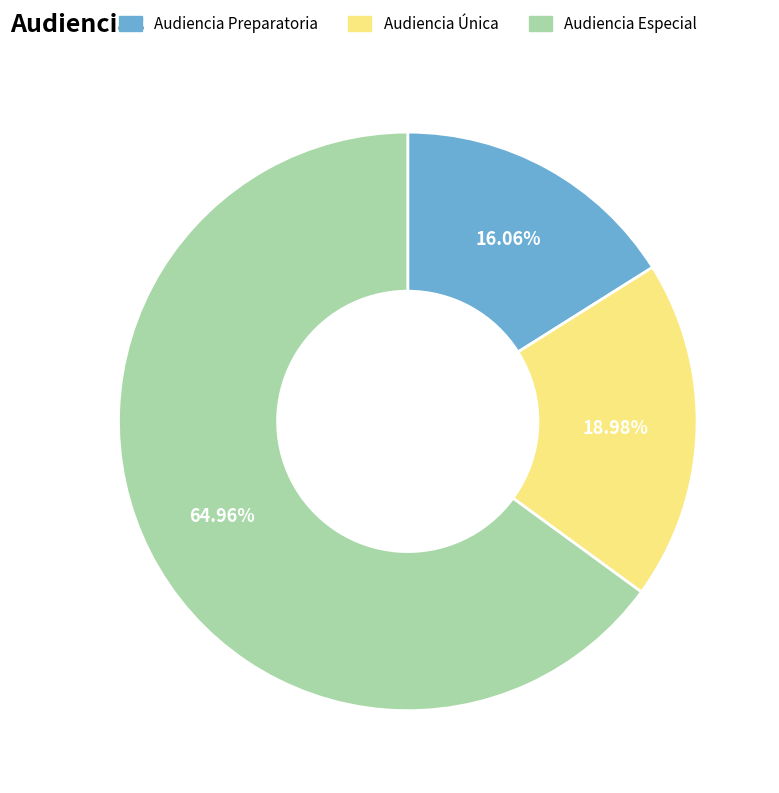

To the nearest percent, what percentage of the pie is Audiencia Especial?

65%